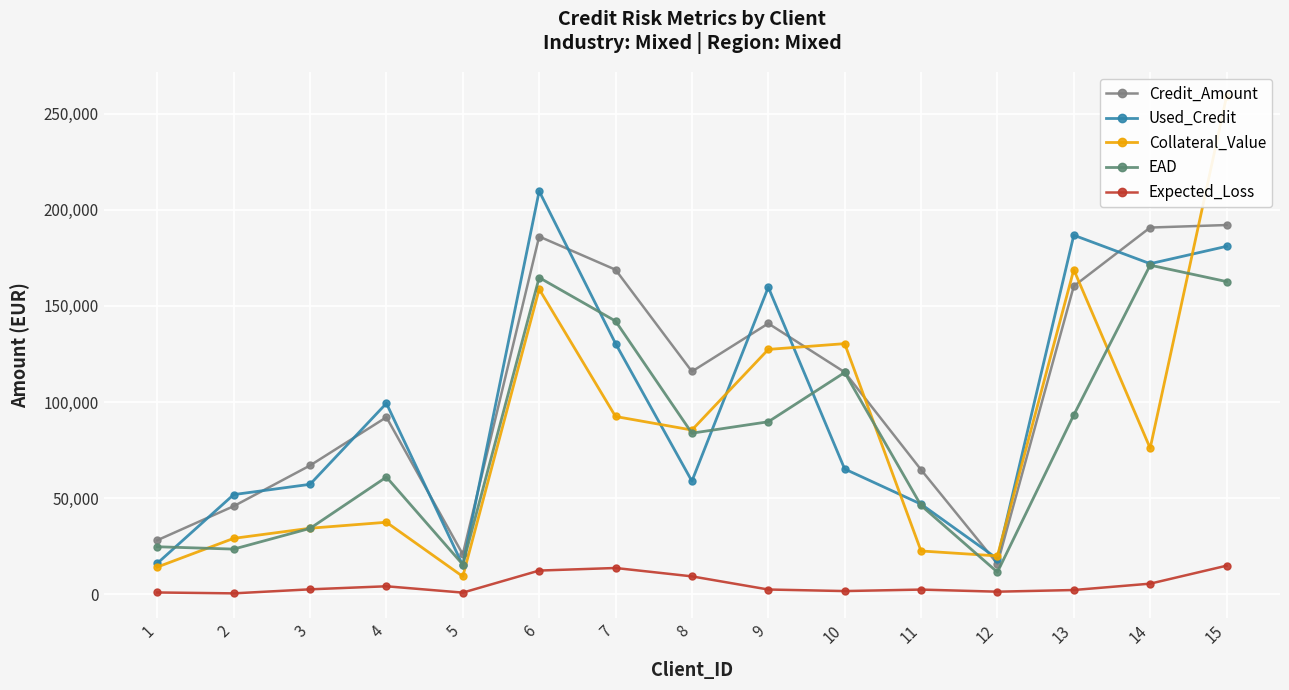

Reading right to left, what are all the values shown in this chart?

Credit_Amount: 192065.0	190761.0	160262.0	15801.0	64748.0	115510.0	140858.0	115864.0	168823.0	186089.0	20729.0	92074.0	66958.0	45777.0	28070.0
Used_Credit: 180980.0	171953.0	186773.0	18408.0	46846.0	65136.0	159700.0	58810.0	130405.0	209697.0	15008.0	99303.0	57160.0	51809.0	16061.0
Collateral_Value: 258960.0	75944.0	168832.0	19898.0	22478.0	130350.0	127349.0	85406.0	92447.0	158721.0	9219.0	37422.0	34310.0	29036.0	14111.0
EAD: 162648.0	171189.0	93242.0	11466.0	46171.0	115343.0	89700.0	83764.0	142089.0	164726.0	15429.0	60935.0	34219.0	23451.0	24677.0
Expected_Loss: 14814.0	5472.9	2165.1	1296.0	2391.7	1619.4	2422.8	9264.3	13623.5	12285.3	809.1	4110.1	2522.3	421.6	887.6